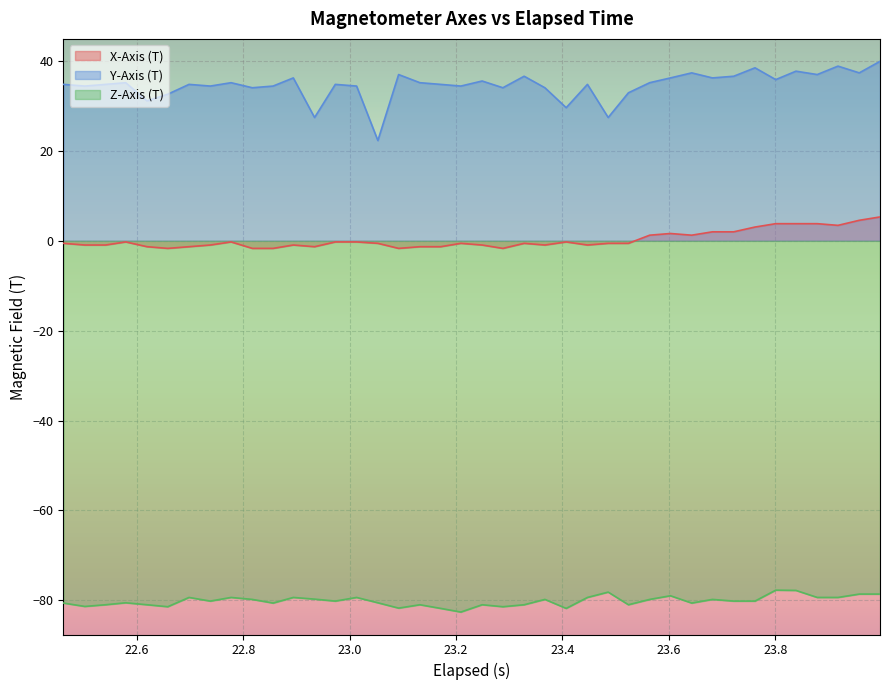

How many lines are shown in the chart?

3